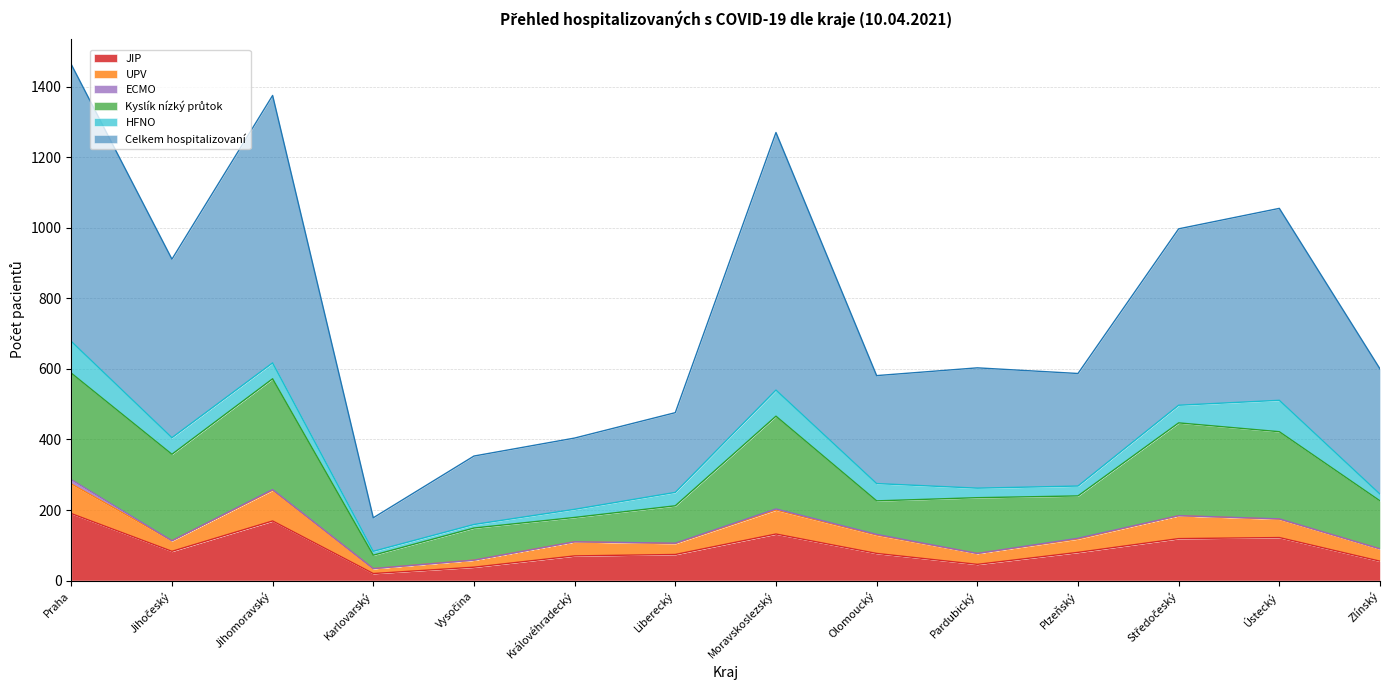

Rank the categories by UPV value from highest to lowest.

Jihomoravský, Praha, Moravskoslezský, Středočeský, Olomoucký, Ústecký, Královéhradecký, Plzeňský, Zlínský, Liberecký, Pardubický, Jihočeský, Vysočina, Karlovarský